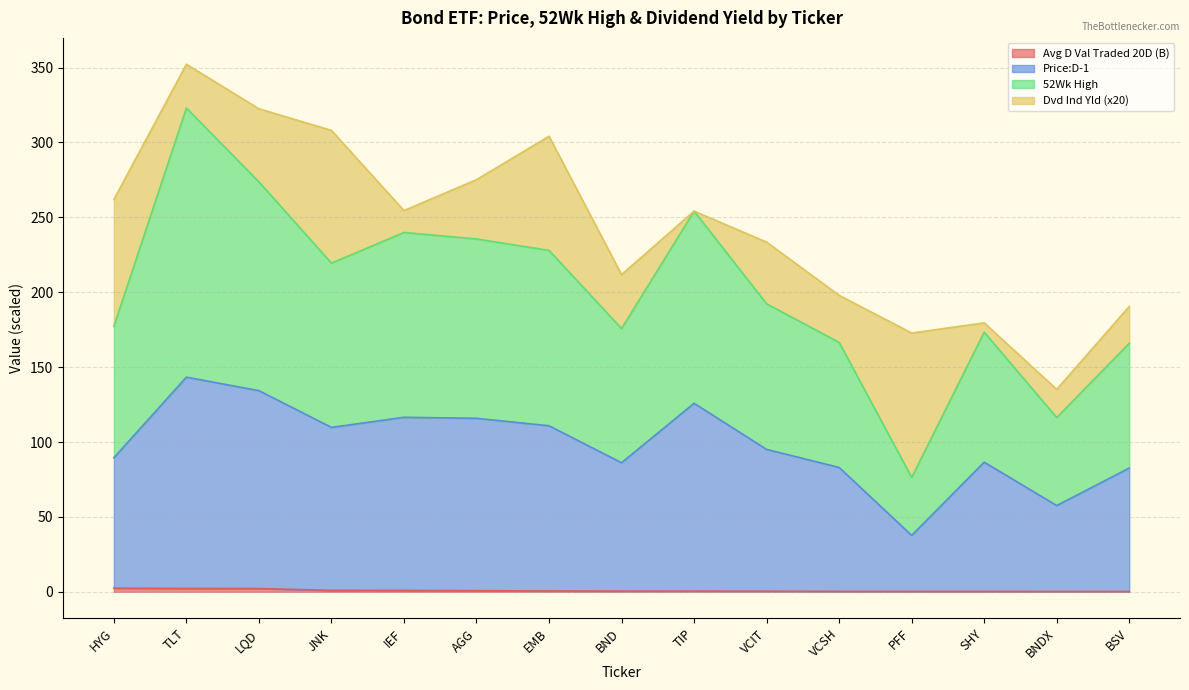

Which series has the largest total across all categories?

52Wk High